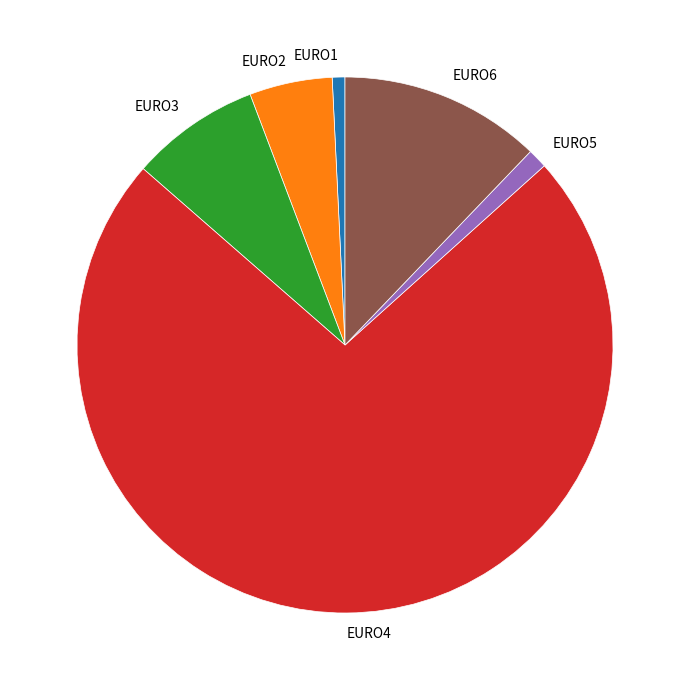

Is EURO5 the majority of the pie?

No